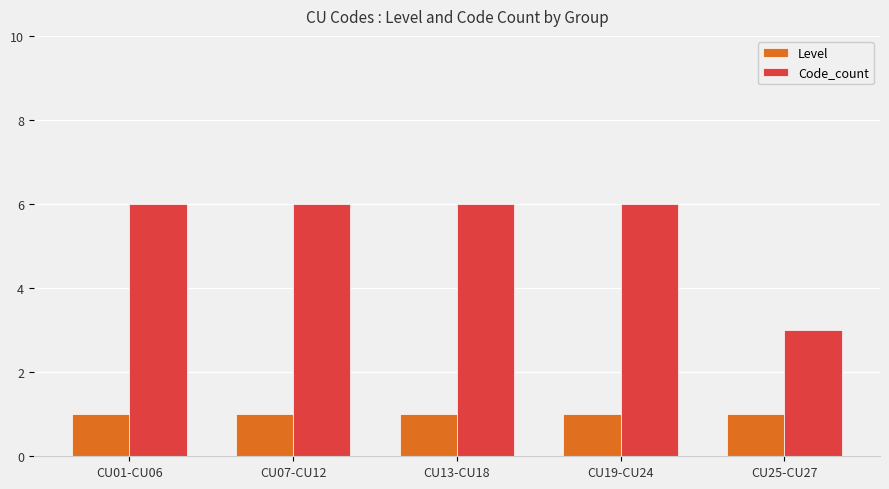

List the series in order of their peak value, highest first.

Code_count, Level